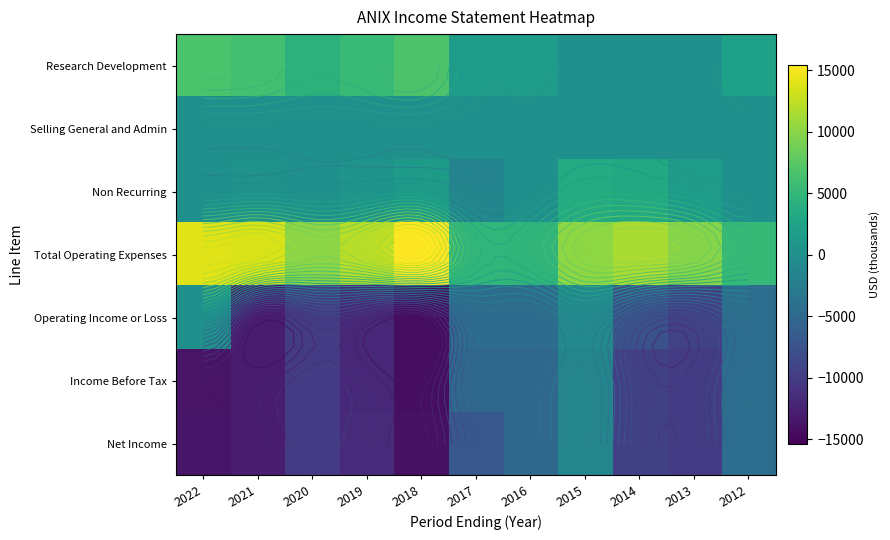

Rank the series at 2016 from highest to lowest value.

Total Operating Expenses, Research Development, Non Recurring, Selling General and Admin, Operating Income or Loss, Income Before Tax, Net Income